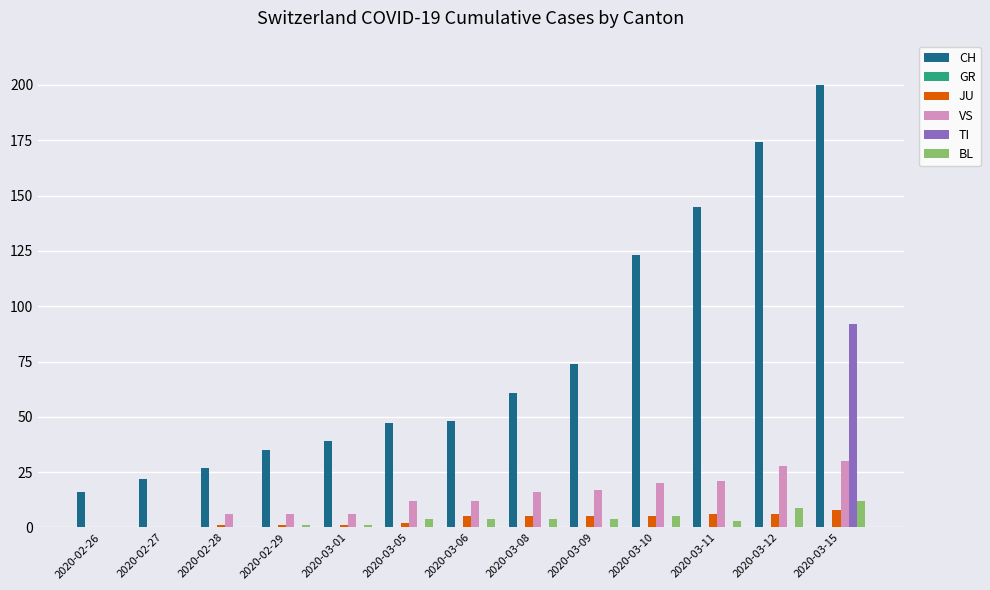

Between 2020-03-06 and 2020-03-12, which series saw the biggest shift?

CH